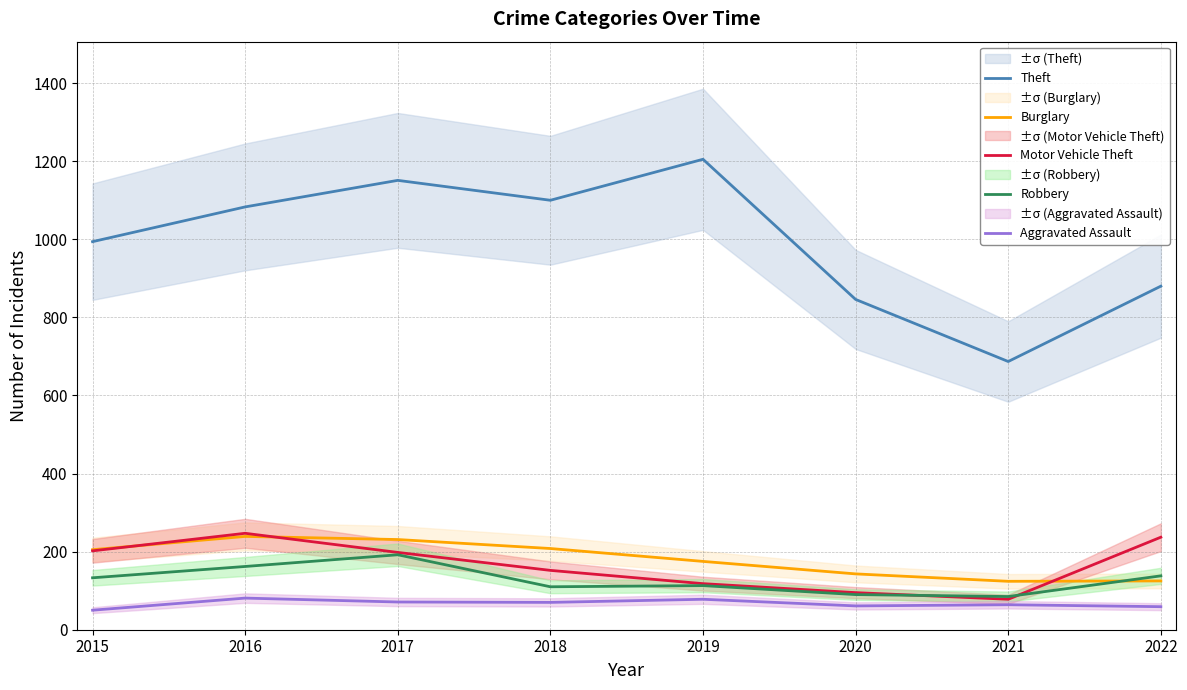

Which series changed the most between 2015 and 2017?

Theft